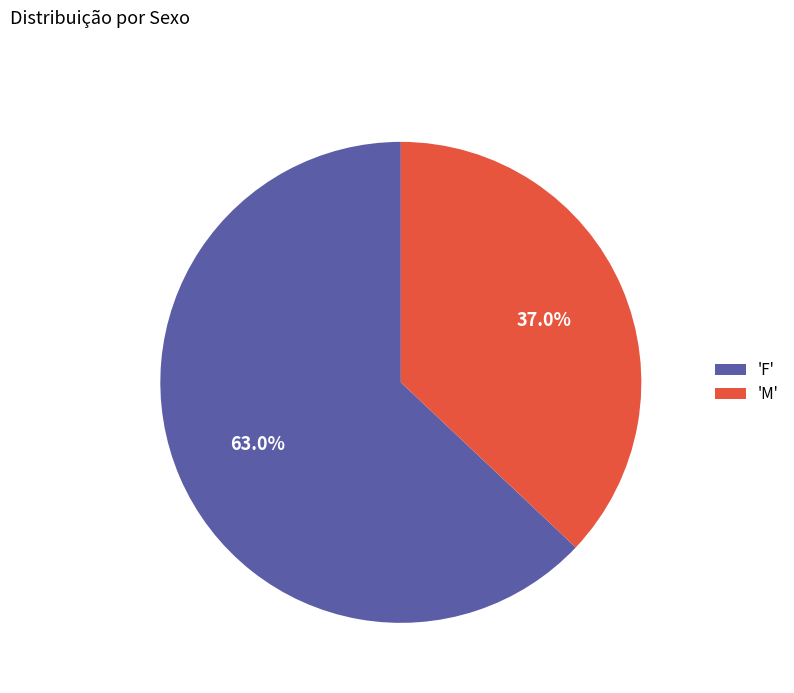

Rank the categories by value from highest to lowest.

'F', 'M'